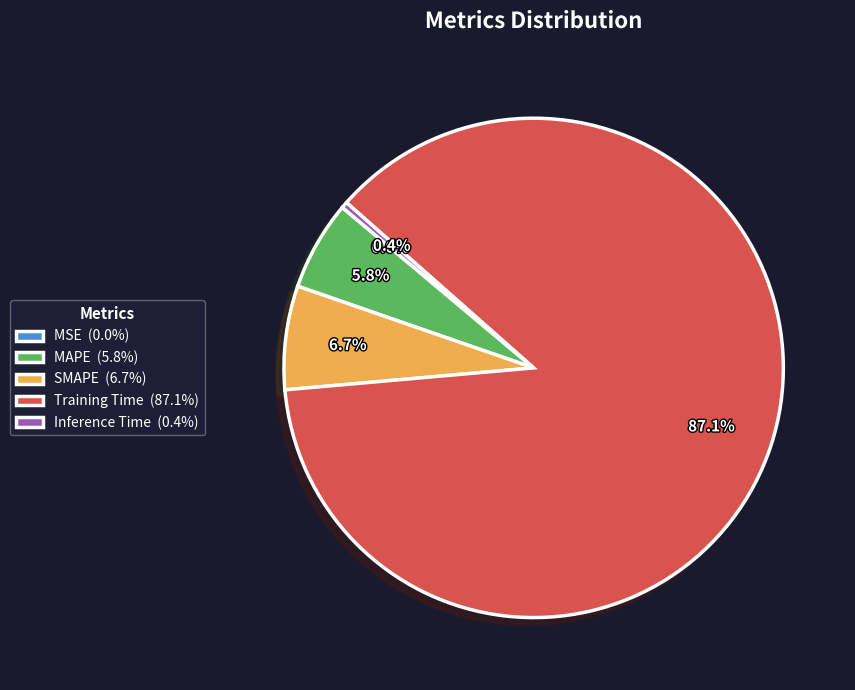

Is there a majority slice in this chart?

Yes